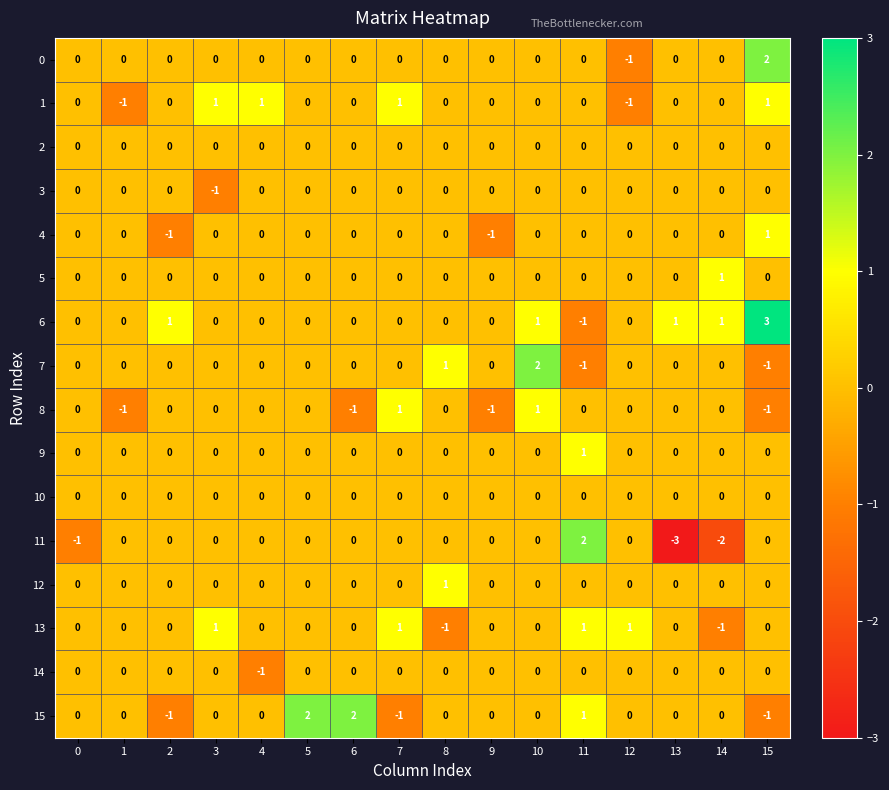

Between 1 and 14, which series saw the biggest shift?

11